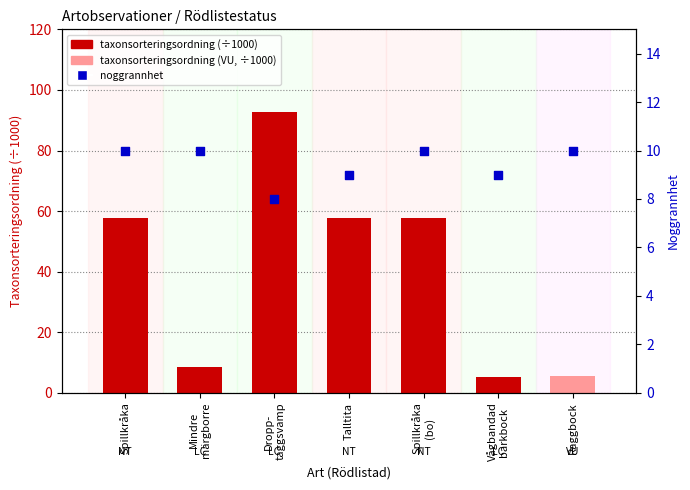

What are all the series names shown in the legend?

taxonsorteringsordning (÷1000), noggrannhet